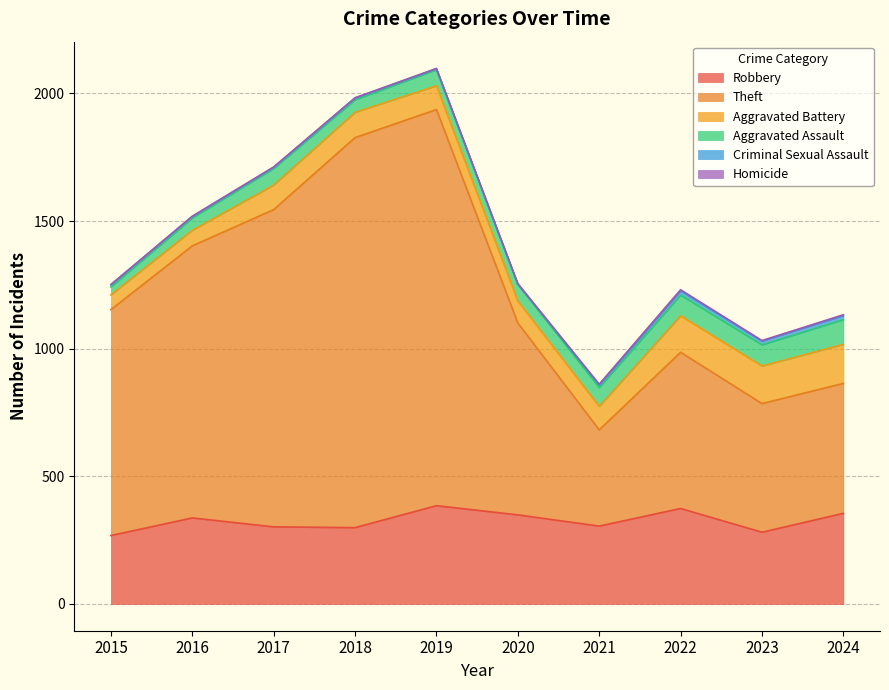

Reading right to left, list all the values displayed in this chart.

Robbery: 355	281	374	305	349	385	299	302	337	268
Theft: 509	504	612	377	752	1552	1528	1243	1066	885
Aggravated Battery: 153	147	143	92	86	93	99	96	61	58
Aggravated Assault: 97	83	81	74	65	63	49	65	48	31
Criminal Sexual Assault: 16	15	17	10	1	4	7	5	6	9
Homicide: 3	2	4	3	2	1	1	1	1	0